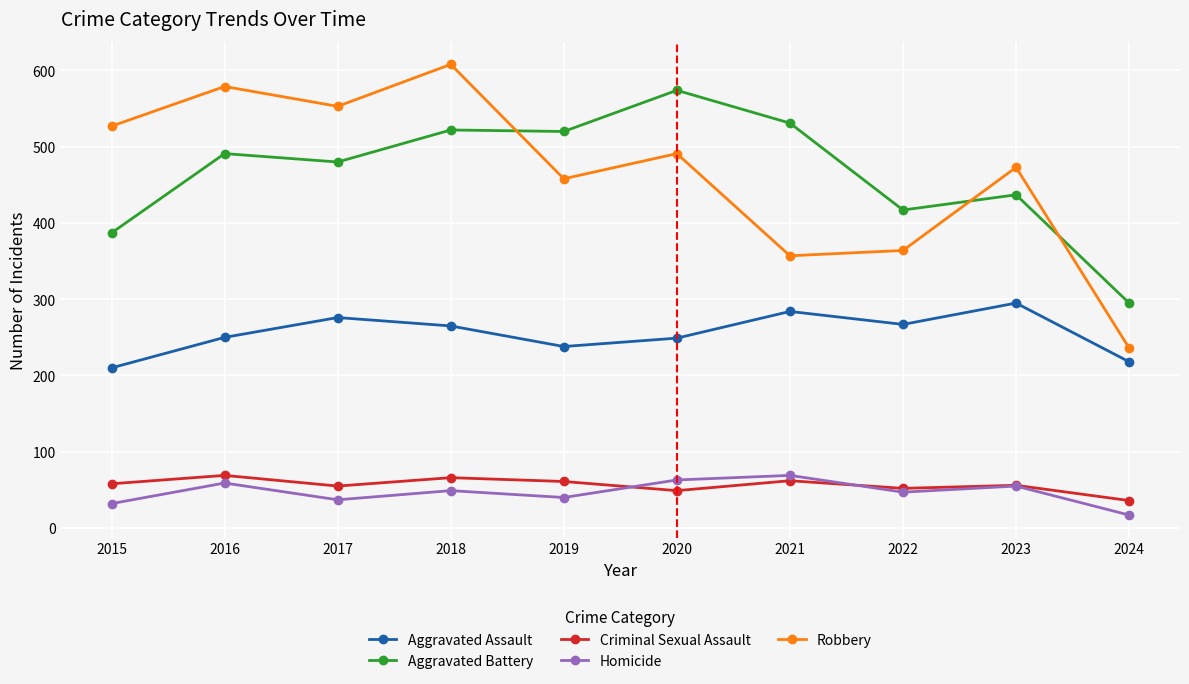

Count the number of categories in the chart.

10